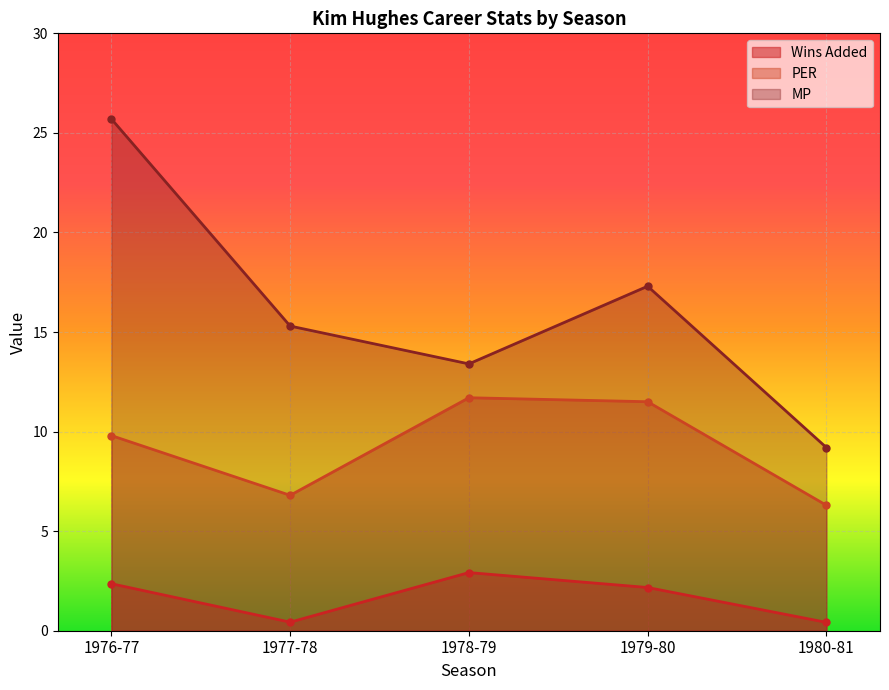

At which category is the sum across all series the highest?

1976-77